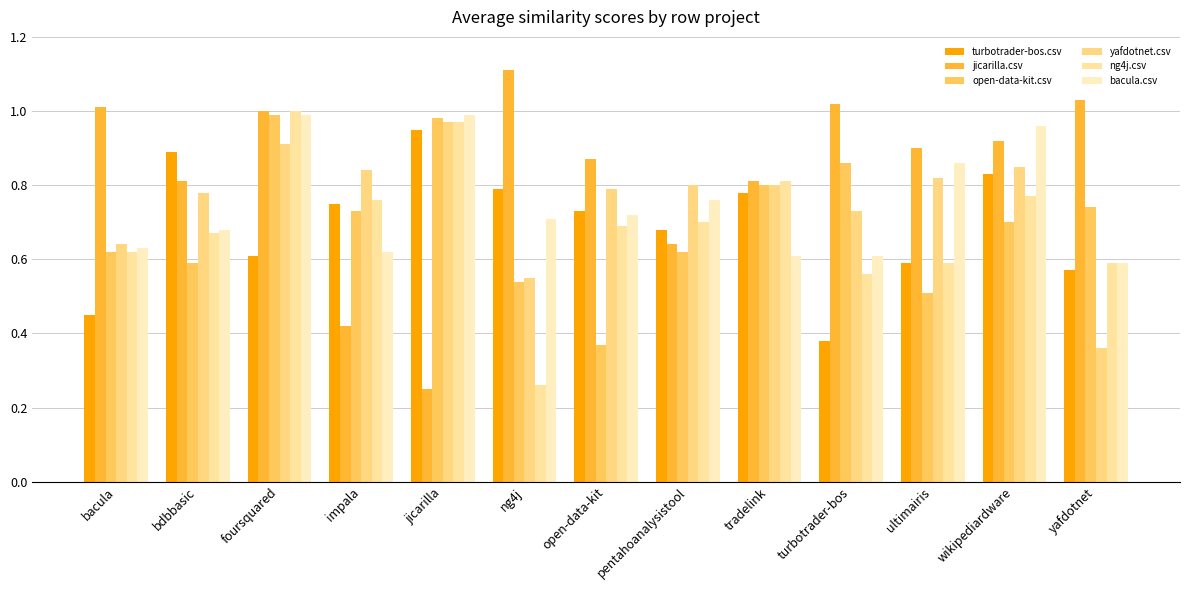

What is the sum of all yafdotnet.csv values?

9.8